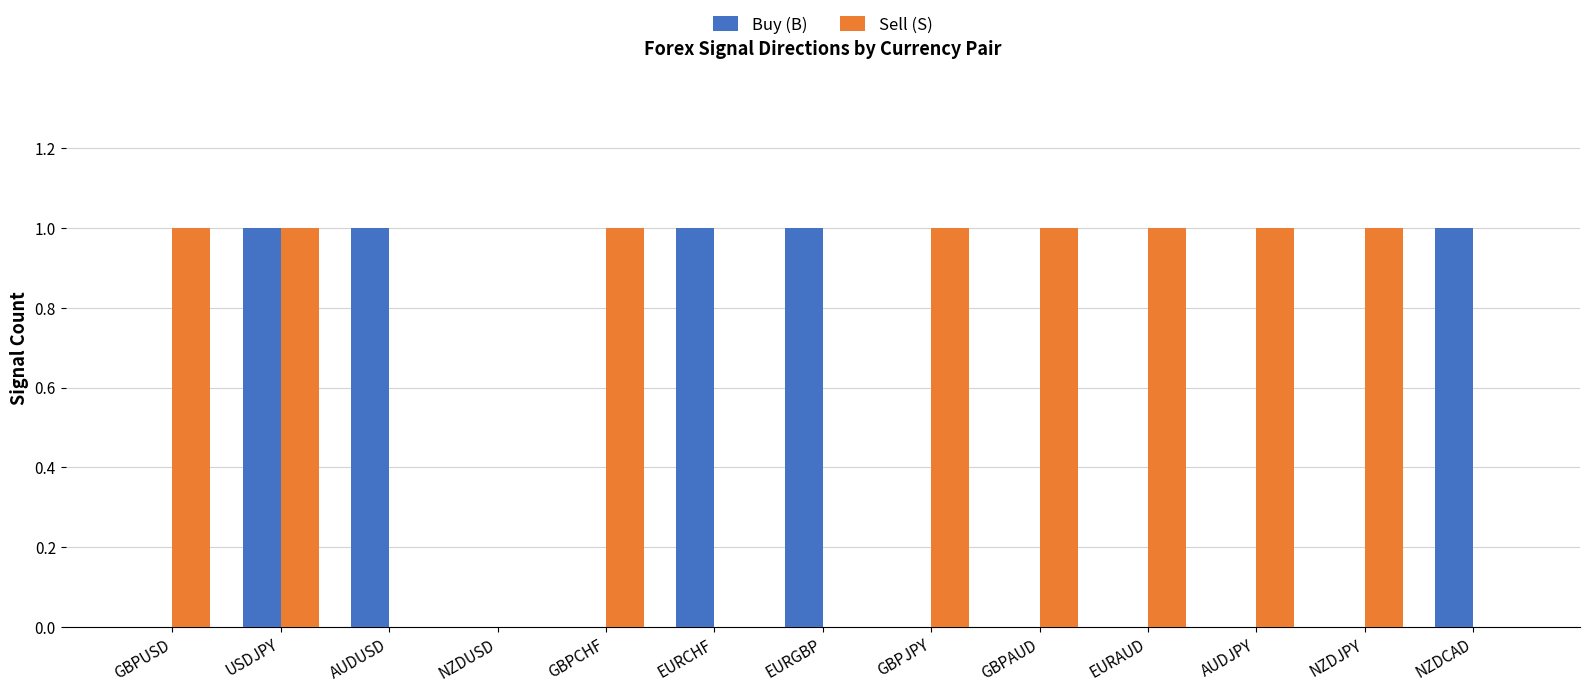

How many categories are shown in the chart?

13